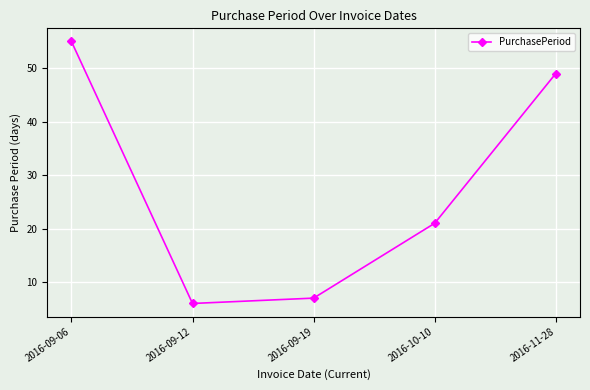

What is the greatest value displayed?

55